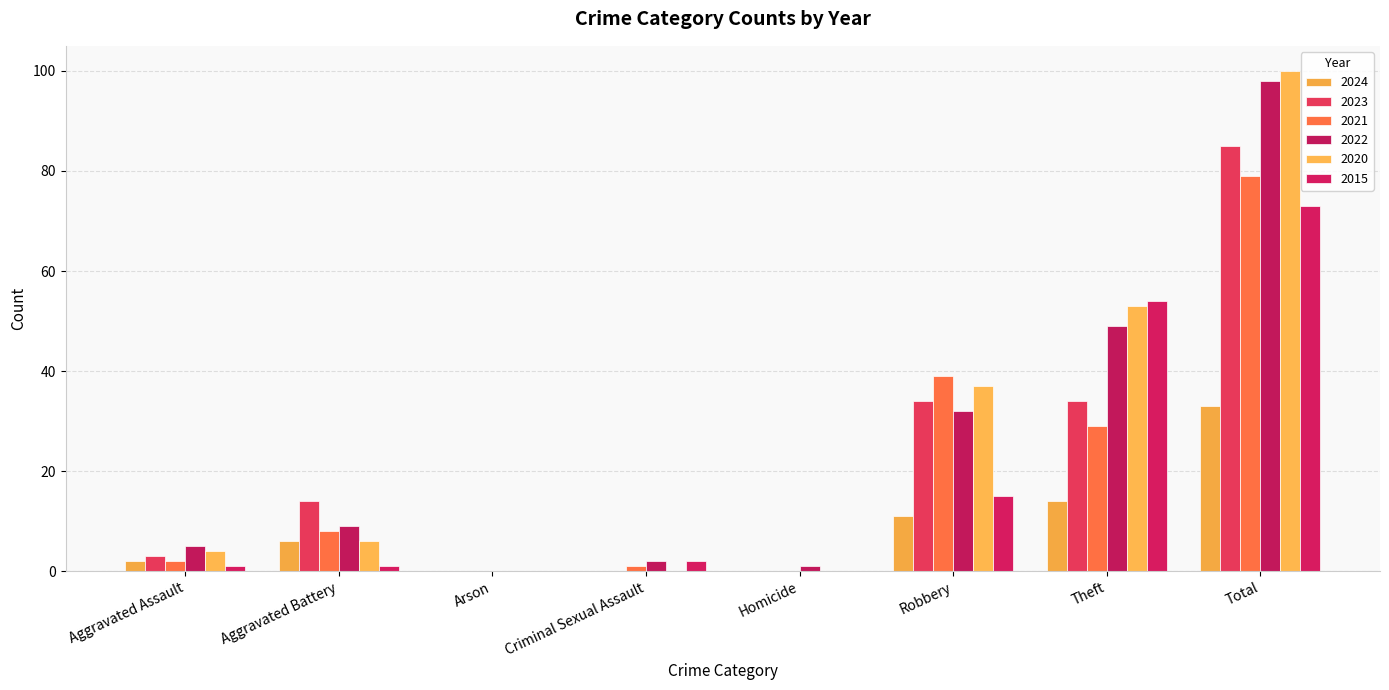

Count the number of data series in this chart.

6